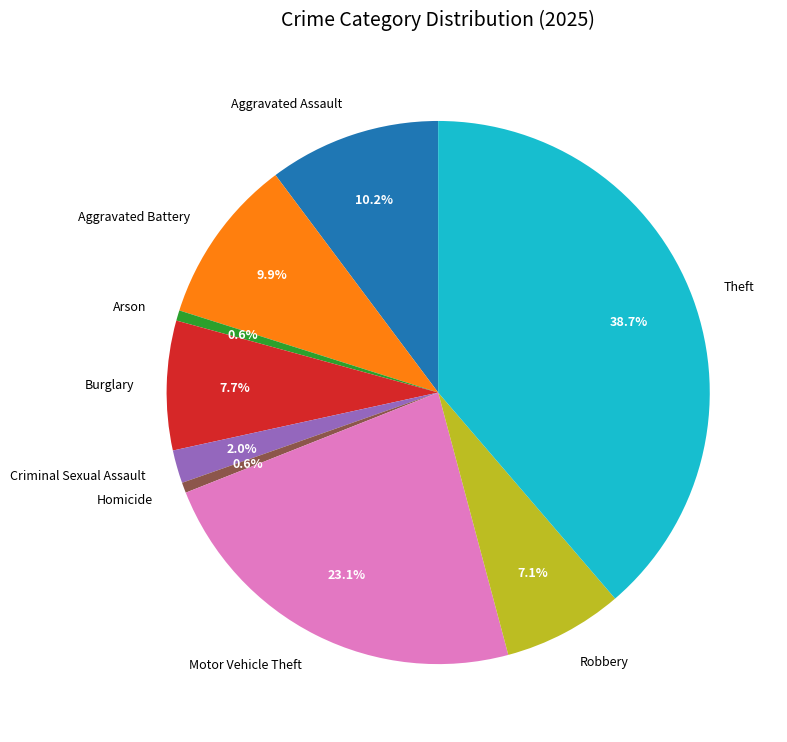

Is there a majority slice in this chart?

No